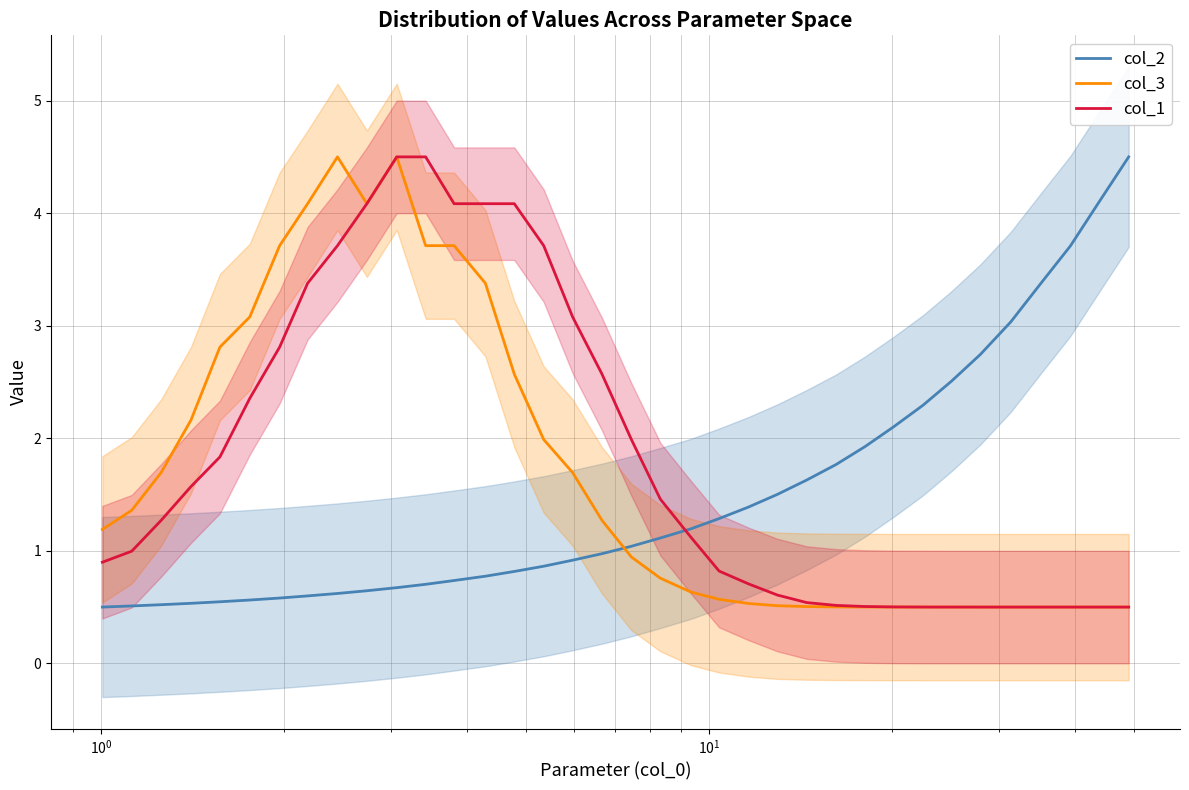

Reading left to right, what are all the values shown in this chart?

col_2: 0.5	0.5	0.5	0.5	0.5	0.6	0.6	0.6	0.6	0.6	0.7	0.7	0.7	0.8	0.8	0.9	0.9	1.0	1.0	1.1	1.2	1.3	1.4	1.5	1.6	1.8	1.9	2.1	2.3	2.5	2.7	3.0	3.4	3.7	4.1	4.5
col_3: 1.2	1.4	1.7	2.2	2.8	3.1	3.7	4.1	4.5	4.1	4.5	3.7	3.7	3.4	2.6	2.0	1.7	1.3	0.9	0.8	0.6	0.6	0.5	0.5	0.5	0.5	0.5	0.5	0.5	0.5	0.5	0.5	0.5	0.5	0.5	0.5
col_1: 0.9	1.0	1.3	1.6	1.8	2.4	2.8	3.4	3.7	4.1	4.5	4.5	4.1	4.1	4.1	3.7	3.1	2.6	2.0	1.5	1.1	0.8	0.7	0.6	0.5	0.5	0.5	0.5	0.5	0.5	0.5	0.5	0.5	0.5	0.5	0.5